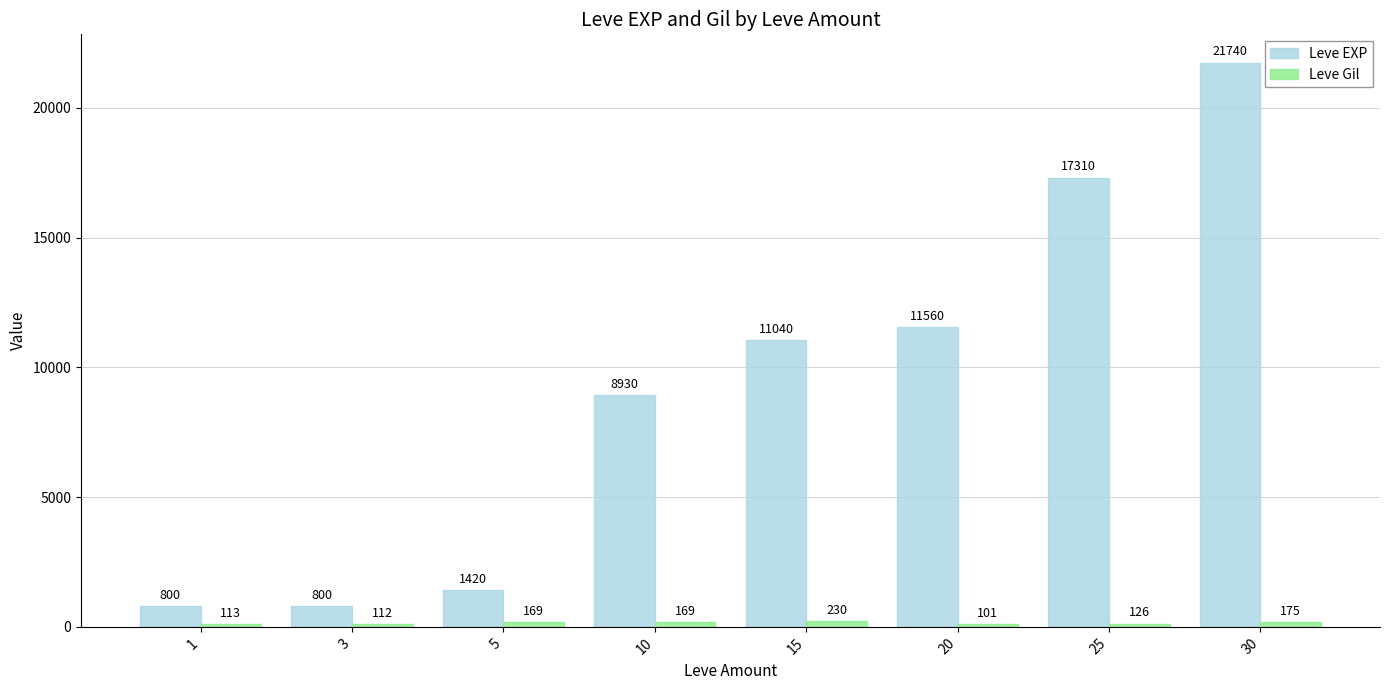

Which label corresponds to the largest value in the chart?

30